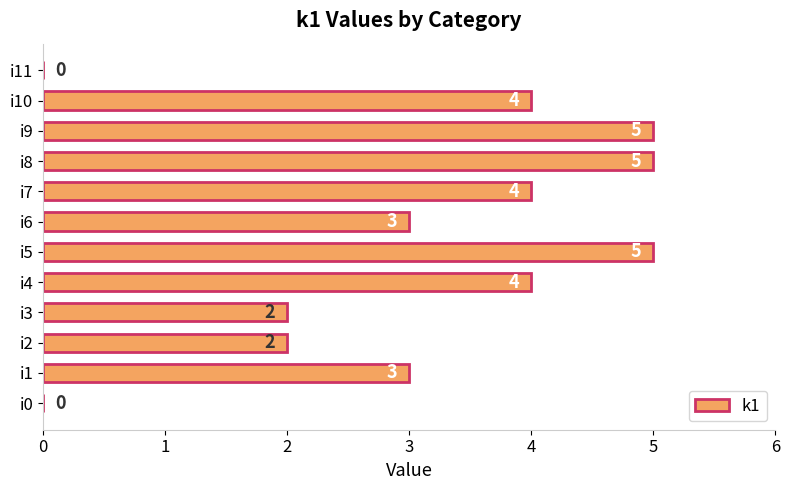

What is the greatest value displayed?

5